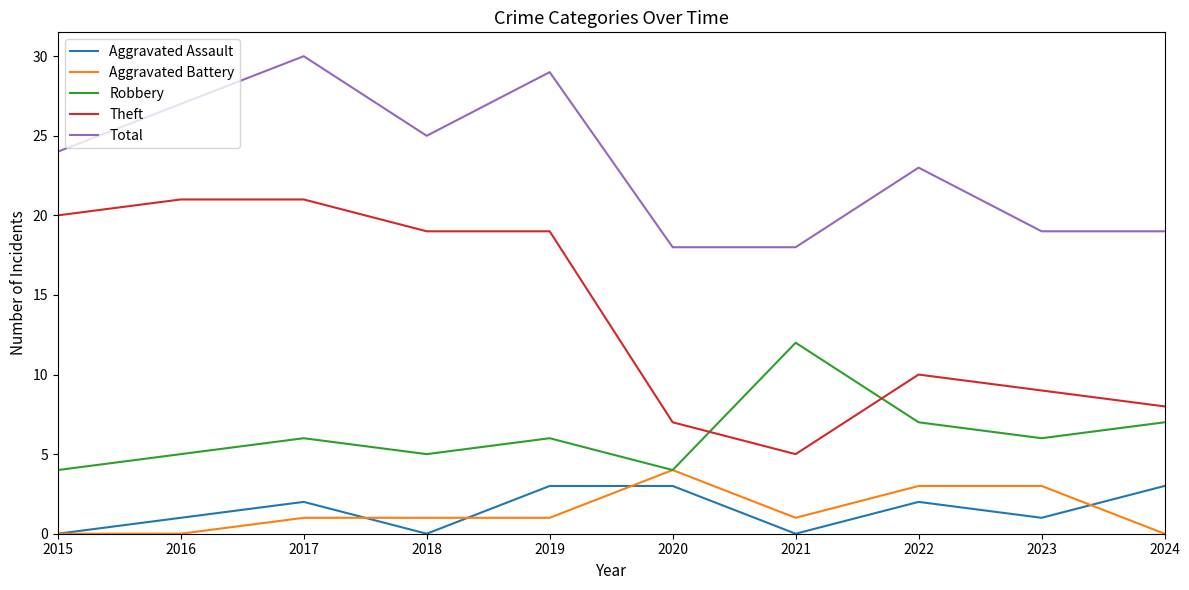

At which category does Total reach its first local peak?

2017